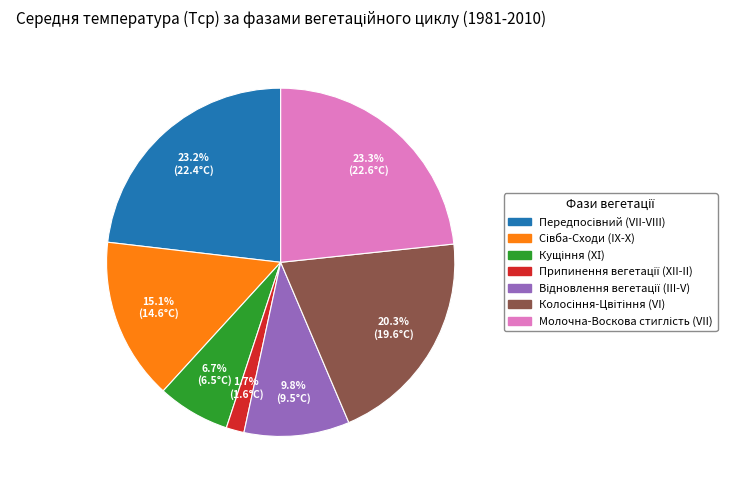

Is there a majority slice in this chart?

No